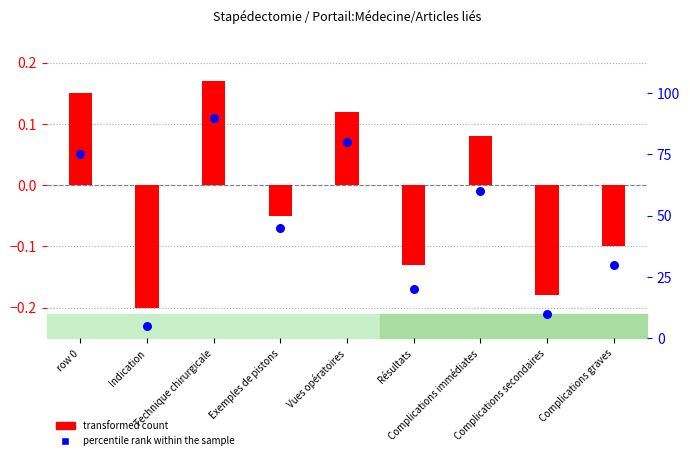

Is the value of percentile rank within the sample at Technique chirurgicale greater than the value of transformed count at row 0?

Yes